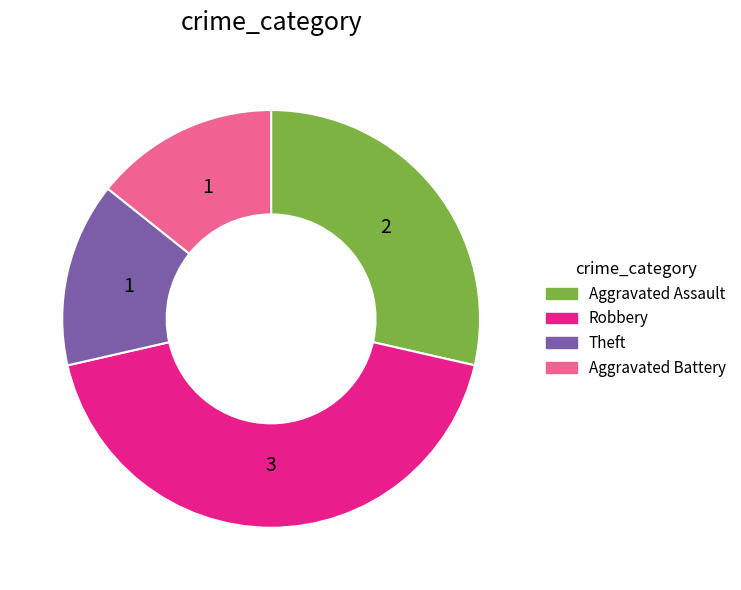

How many slices are in this pie chart?

4